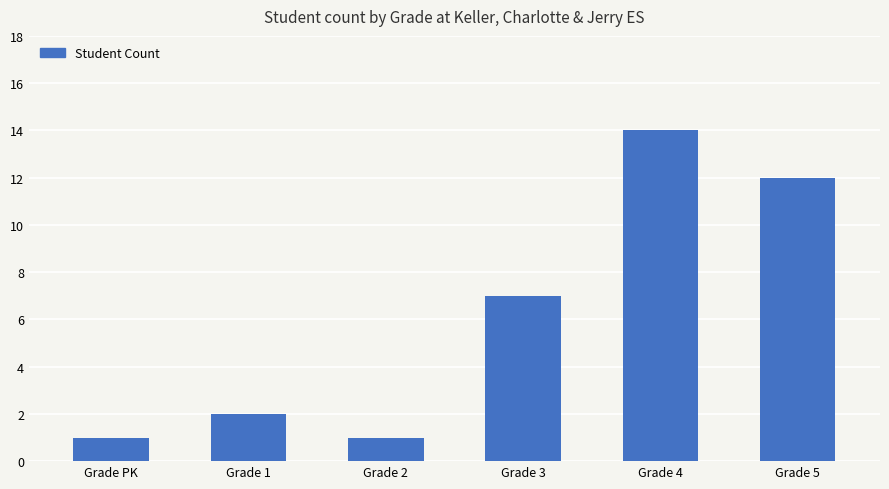

How many bars are there in total?

6